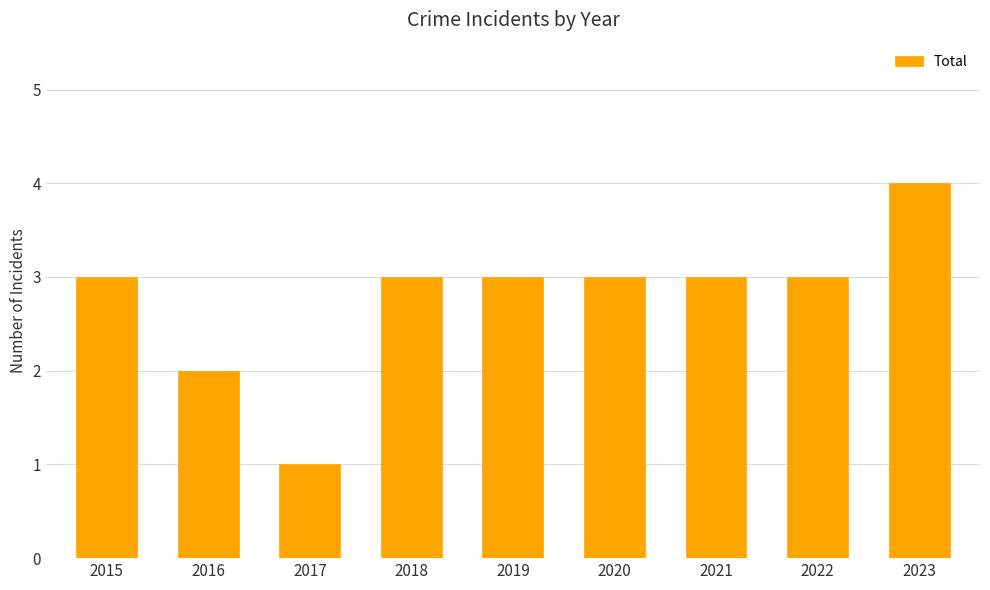

Does the chart contain any negative values?

No